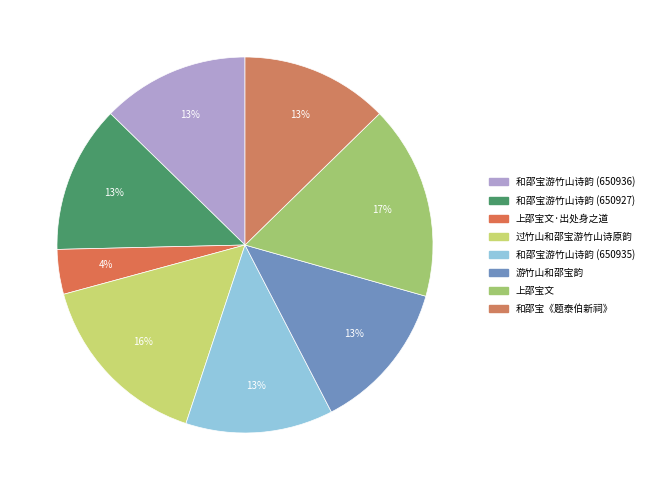

To the nearest percent, what is the average slice percentage?

12%